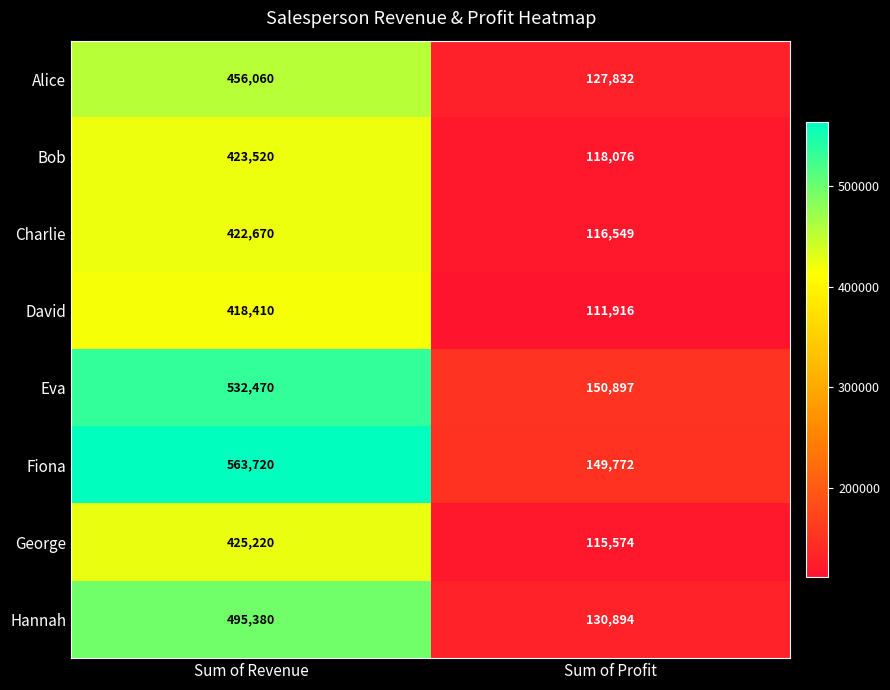

Rank the series at Sum of Profit from highest to lowest value.

Eva, Fiona, Hannah, Alice, Bob, Charlie, George, David